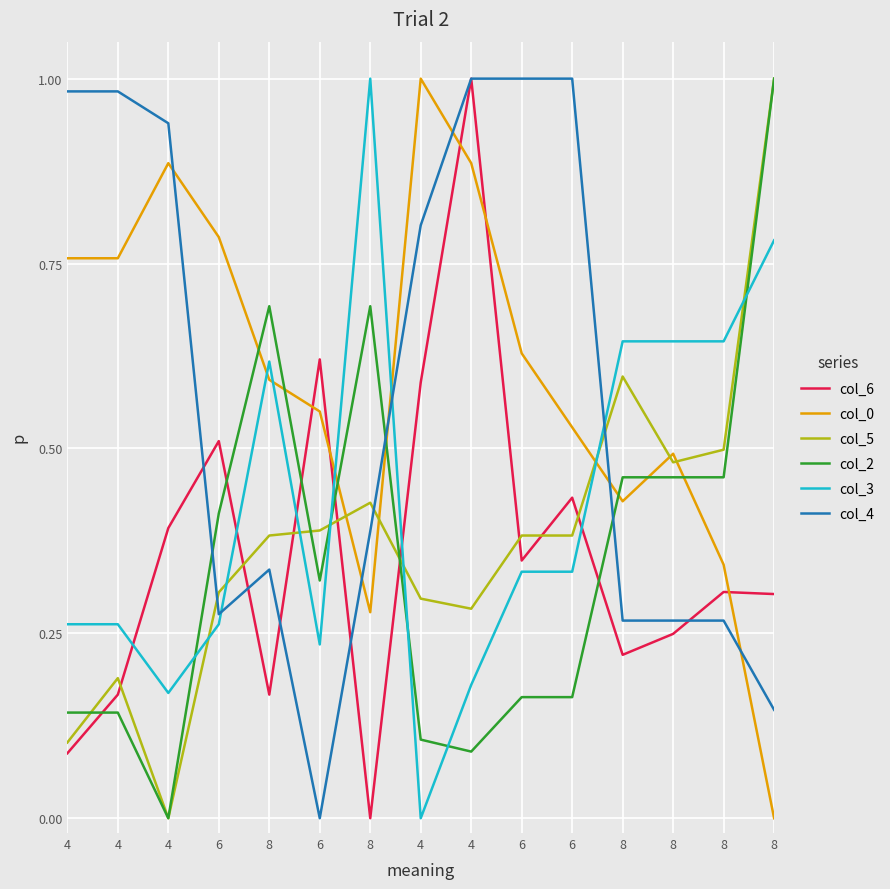

Which category has the highest value across all series?

4